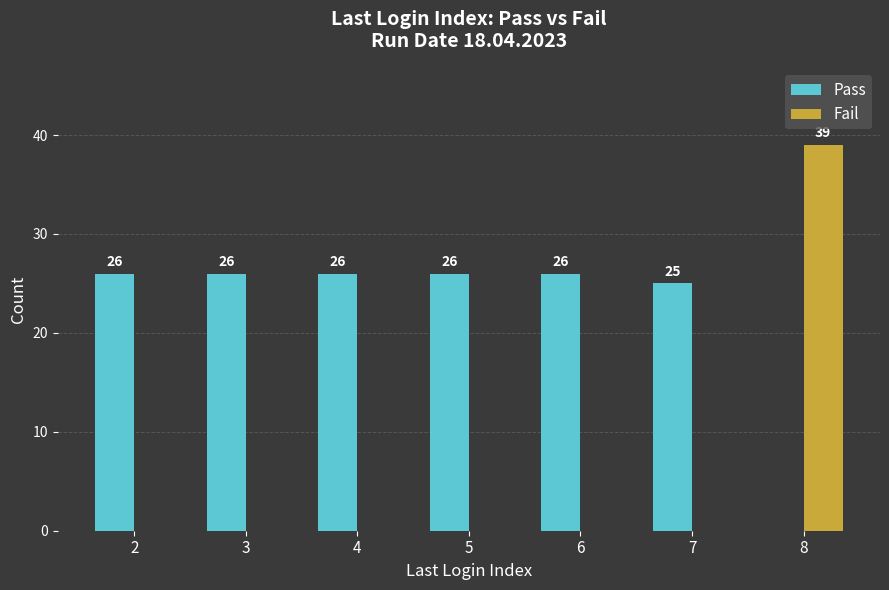

What is the total value across all series at 2?

26